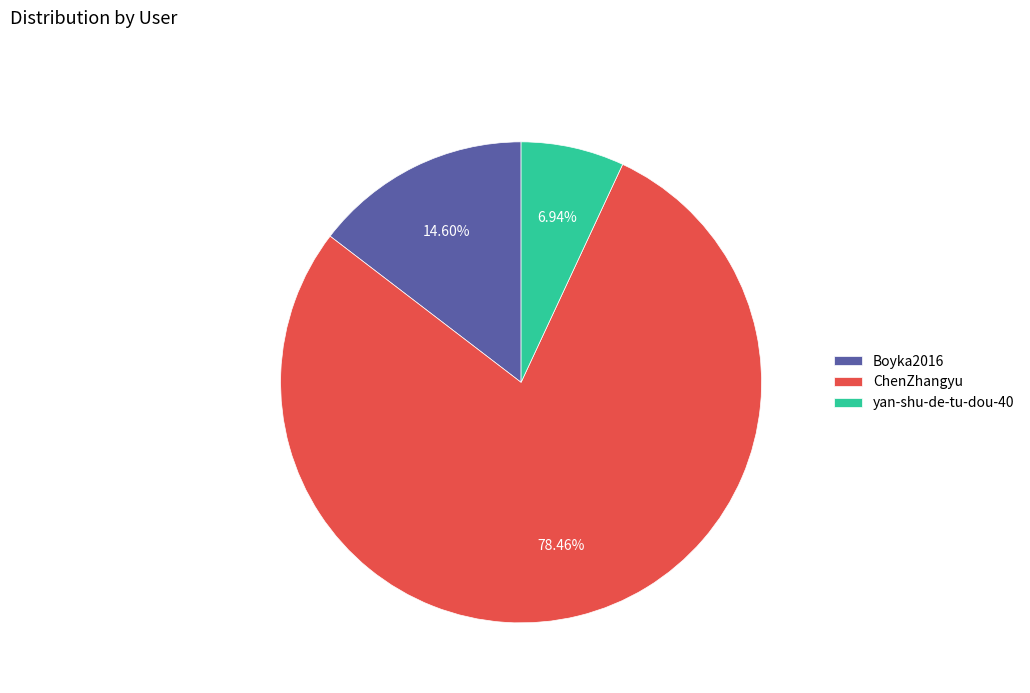

What percentage is the Boyka2016 slice, to the nearest percent?

15%